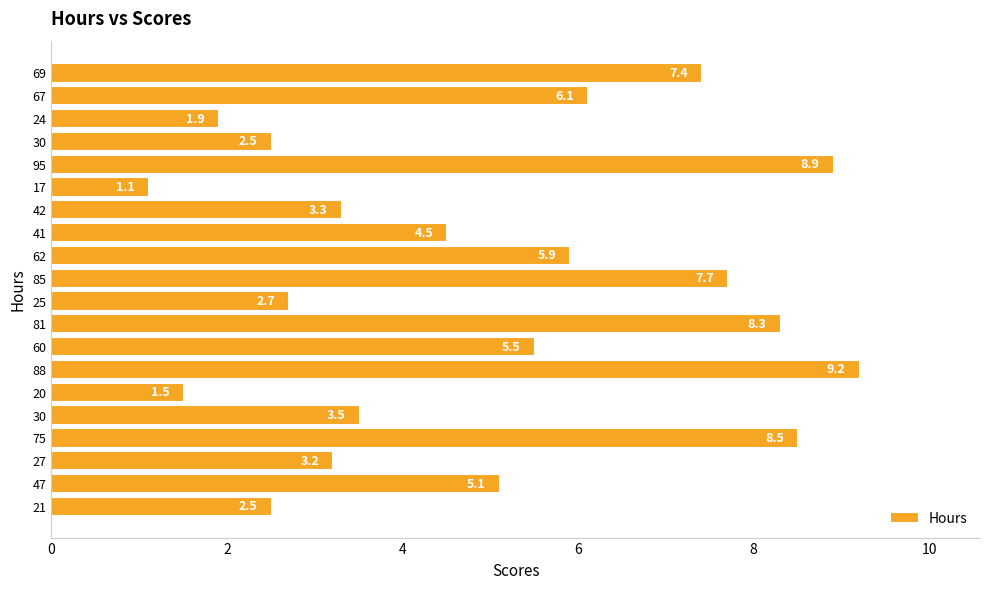

What is the difference between the second highest and second lowest values?

7.4